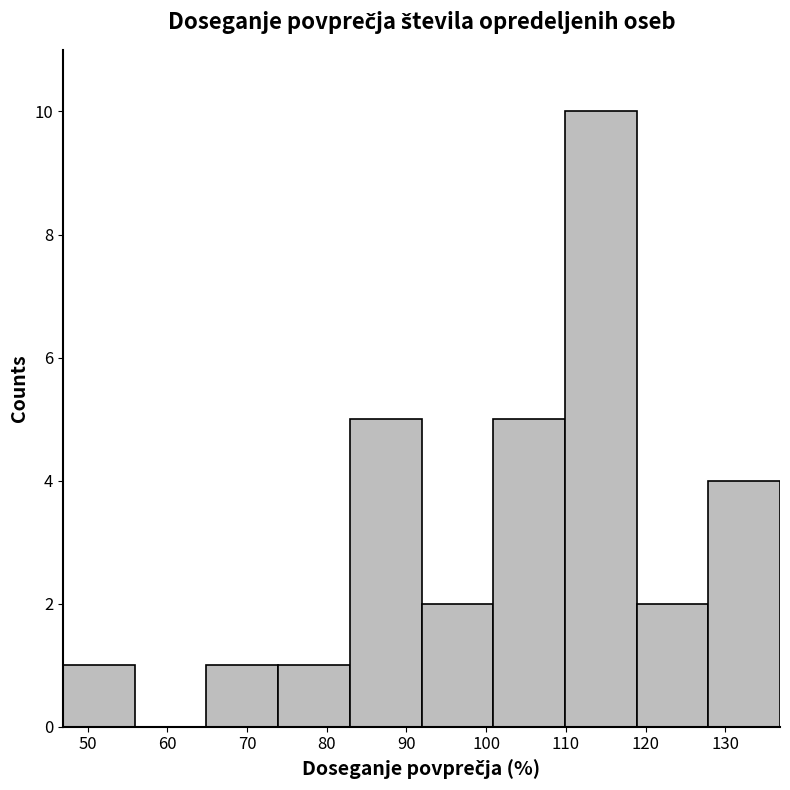

What is the height of the bar covering 47 to 56 on the x-axis? Neither the bar edges nor the heights are printed on the chart, so give them approximately, as read against the axes.

1